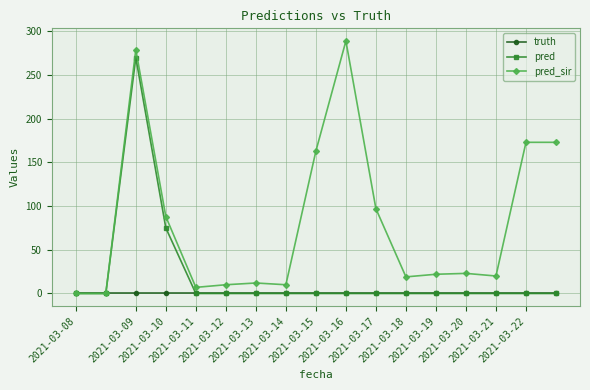

What is the greatest value displayed?

289